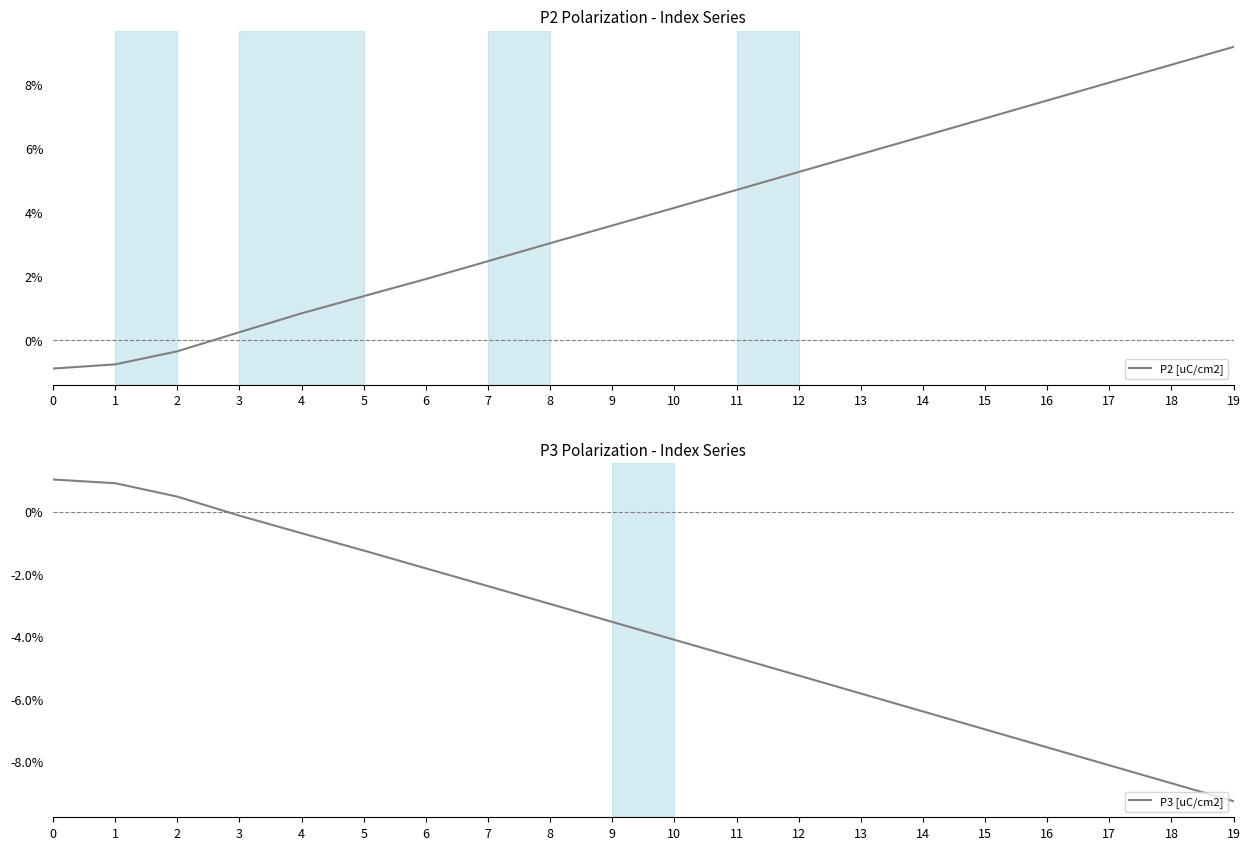

How many data points in P3 [uC/cm2] are above 0?

3